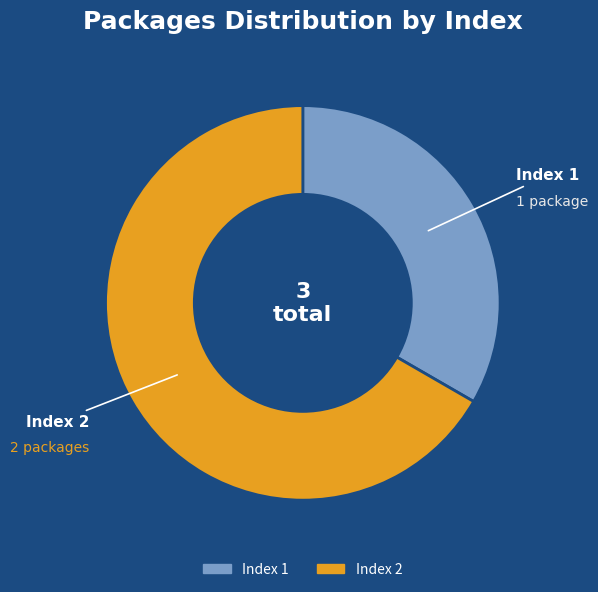

Is there a majority slice in this chart?

Yes